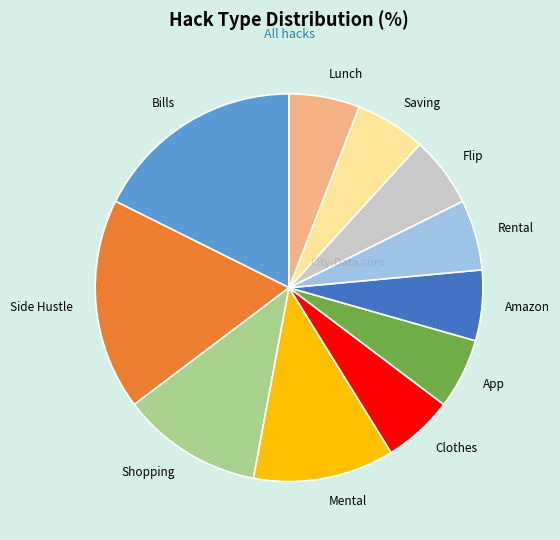

Which has a higher value, Side Hustle or App?

Side Hustle